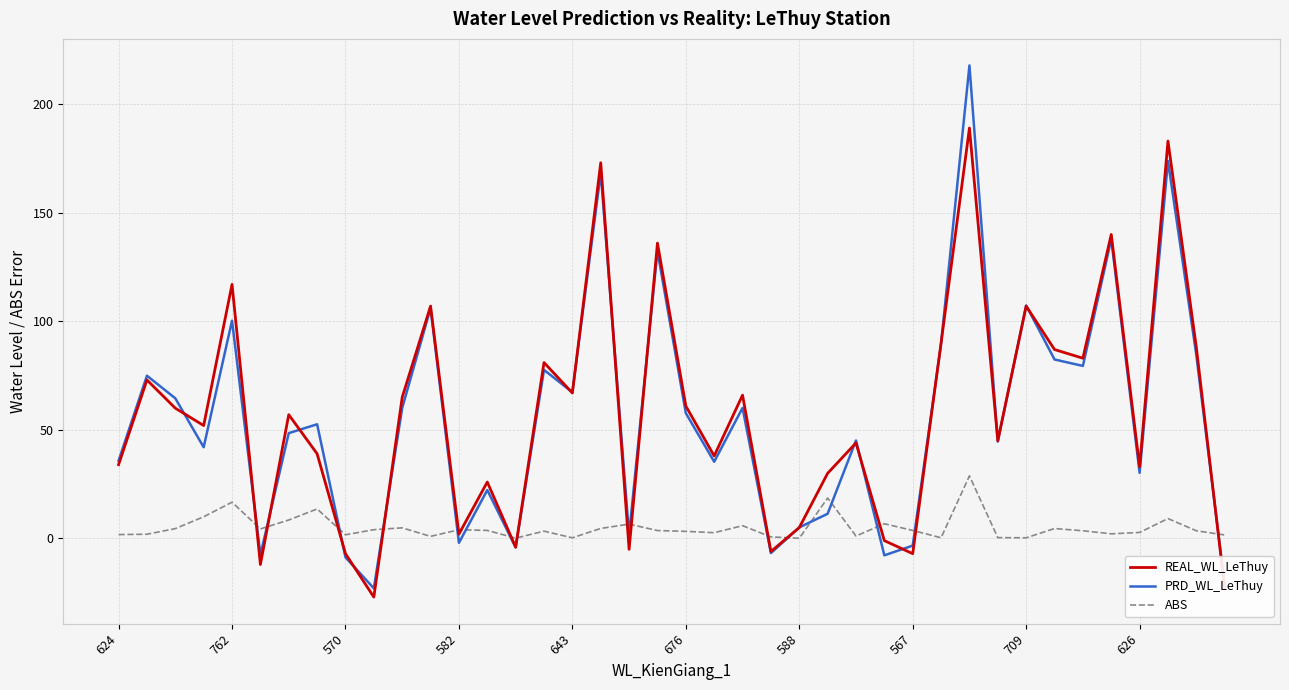

Rank the series by their maximum value, from highest to lowest.

PRD_WL_LeThuy, REAL_WL_LeThuy, ABS